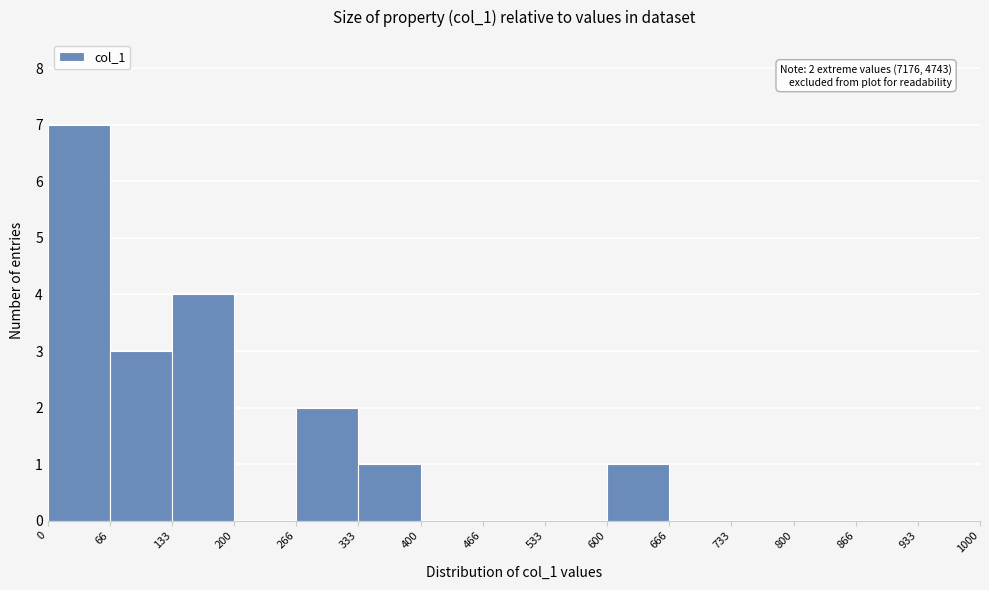

Which range on the x-axis has the tallest bar?

0 to 66